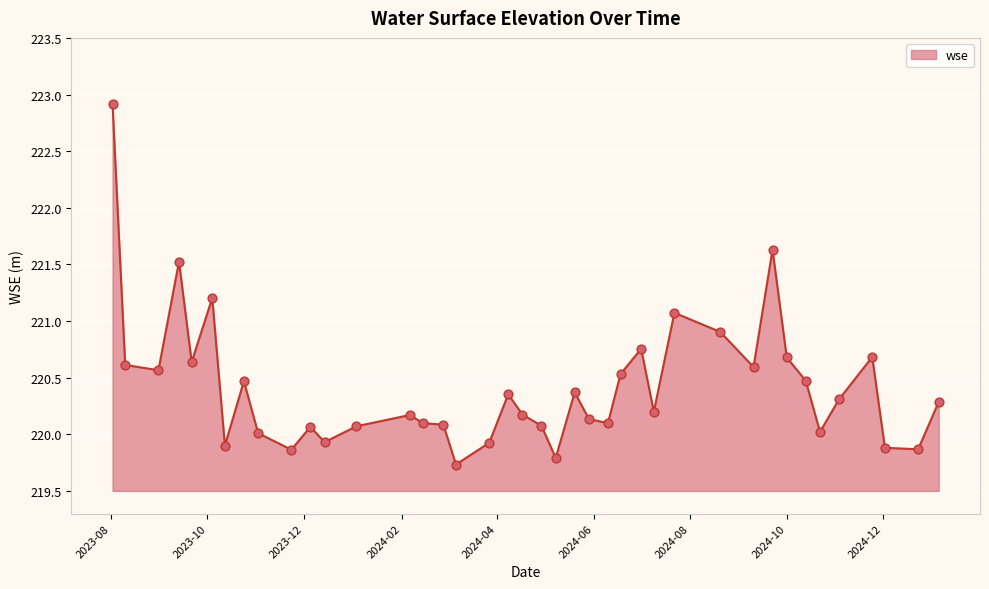

What is the difference between the maximum and minimum values?

3.2